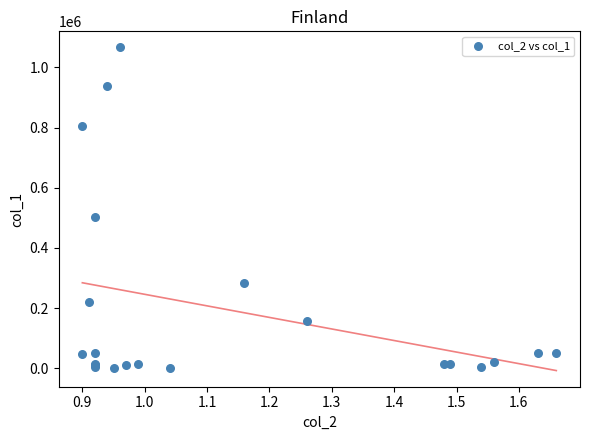

What Y value in the scatter plot is closest to 534000?

504000